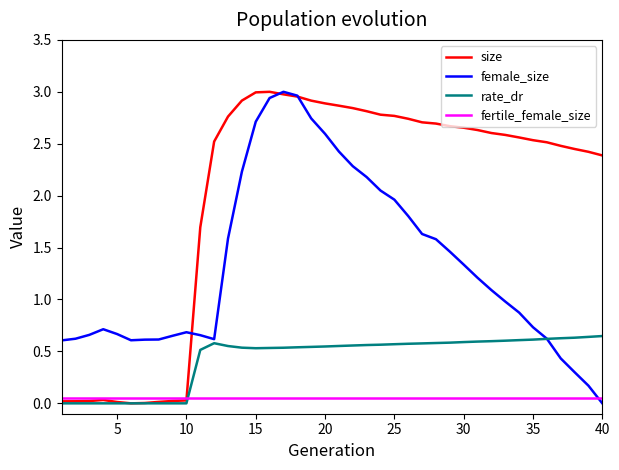

List the series in order of their overall mean, highest first.

size, female_size, rate_dr, fertile_female_size